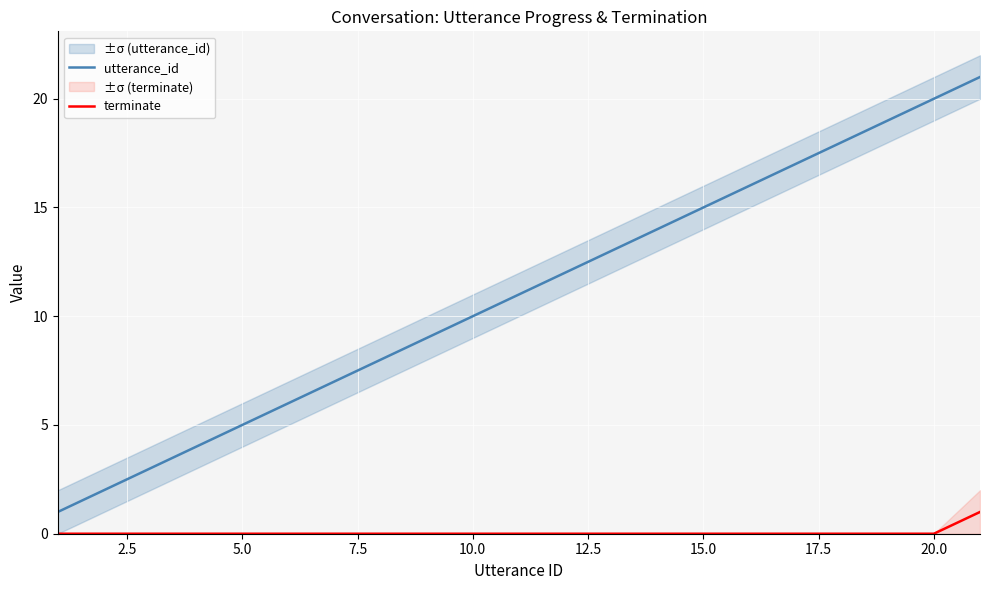

True or false: terminate and utterance_id intersect in this chart.

False